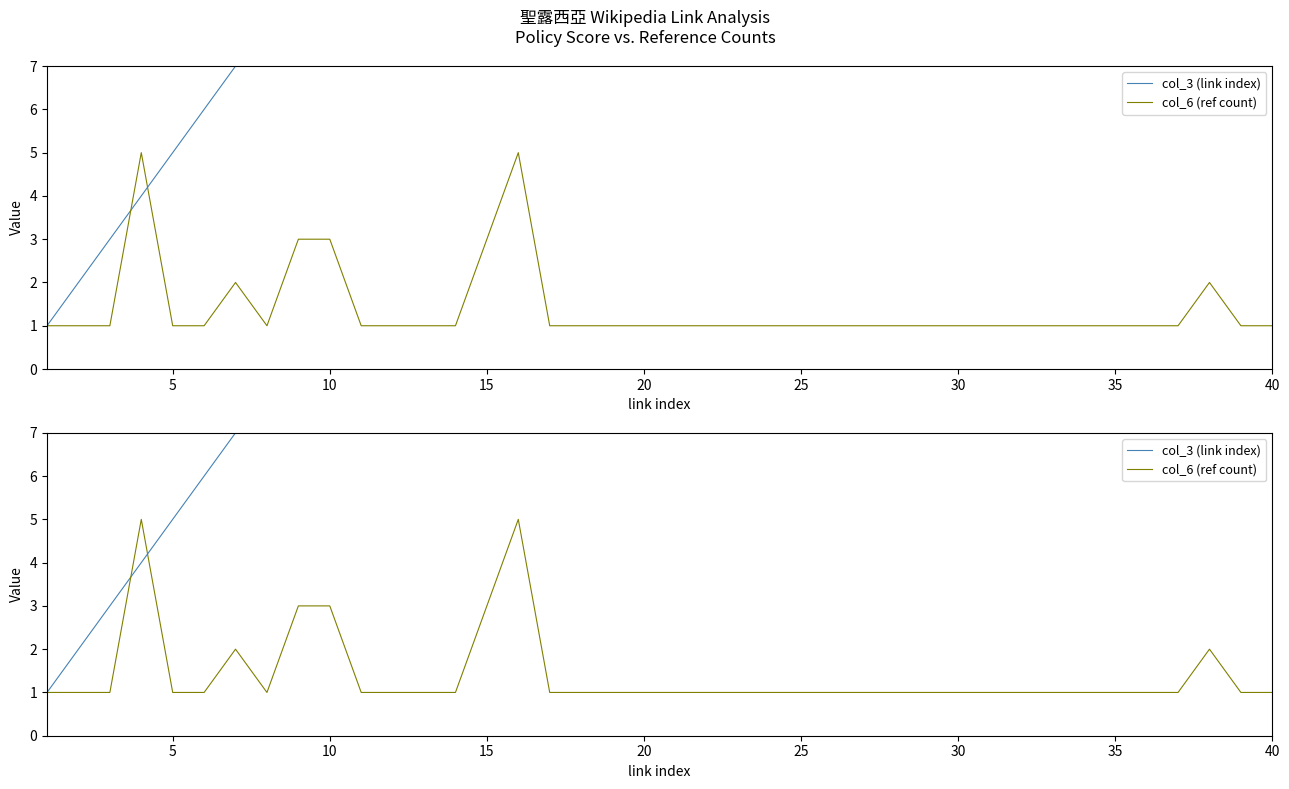

True or false: col_6 (ref count) has more than 1 interior local peaks.

True